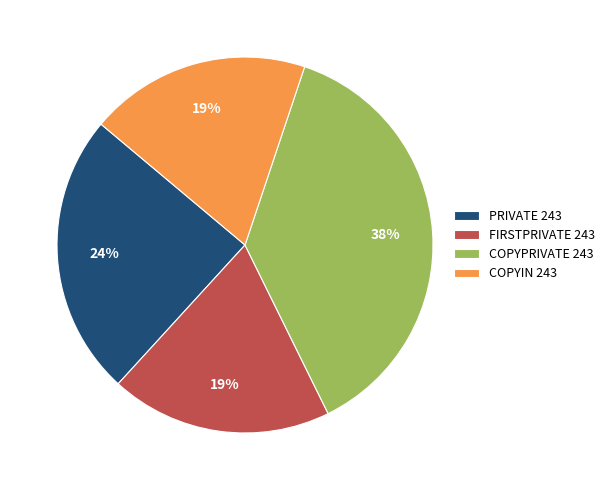

True or false: PRIVATE 243 accounts for 24% of the total.

True